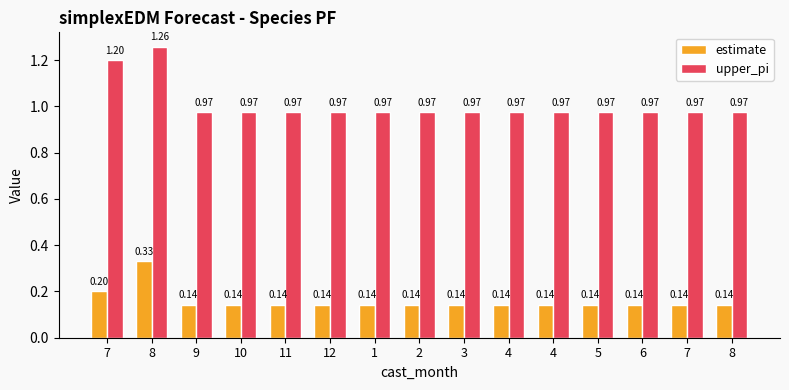

Which category has the highest value in the estimate series?

8